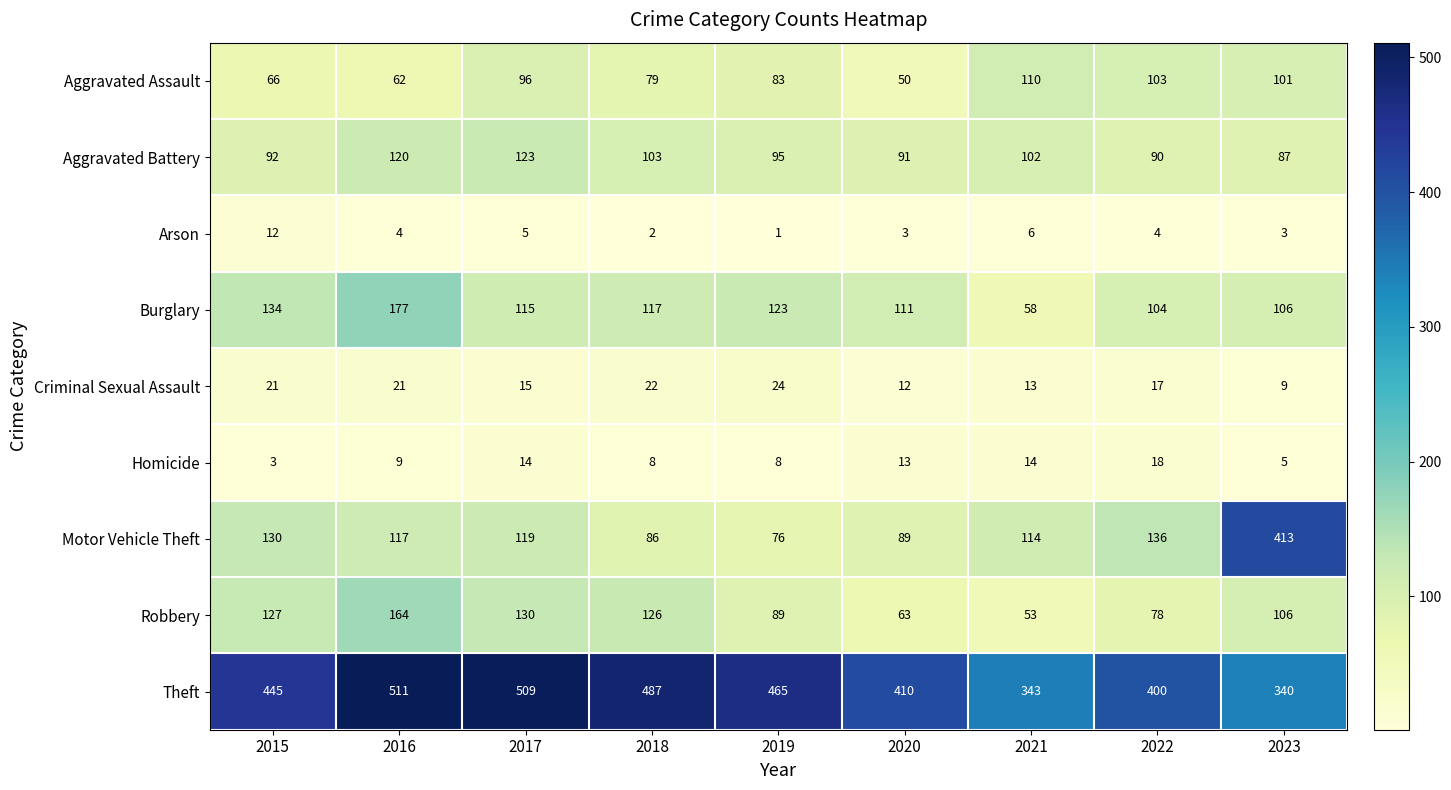

What is the difference between the Robbery values at 2017 and 2022?

52